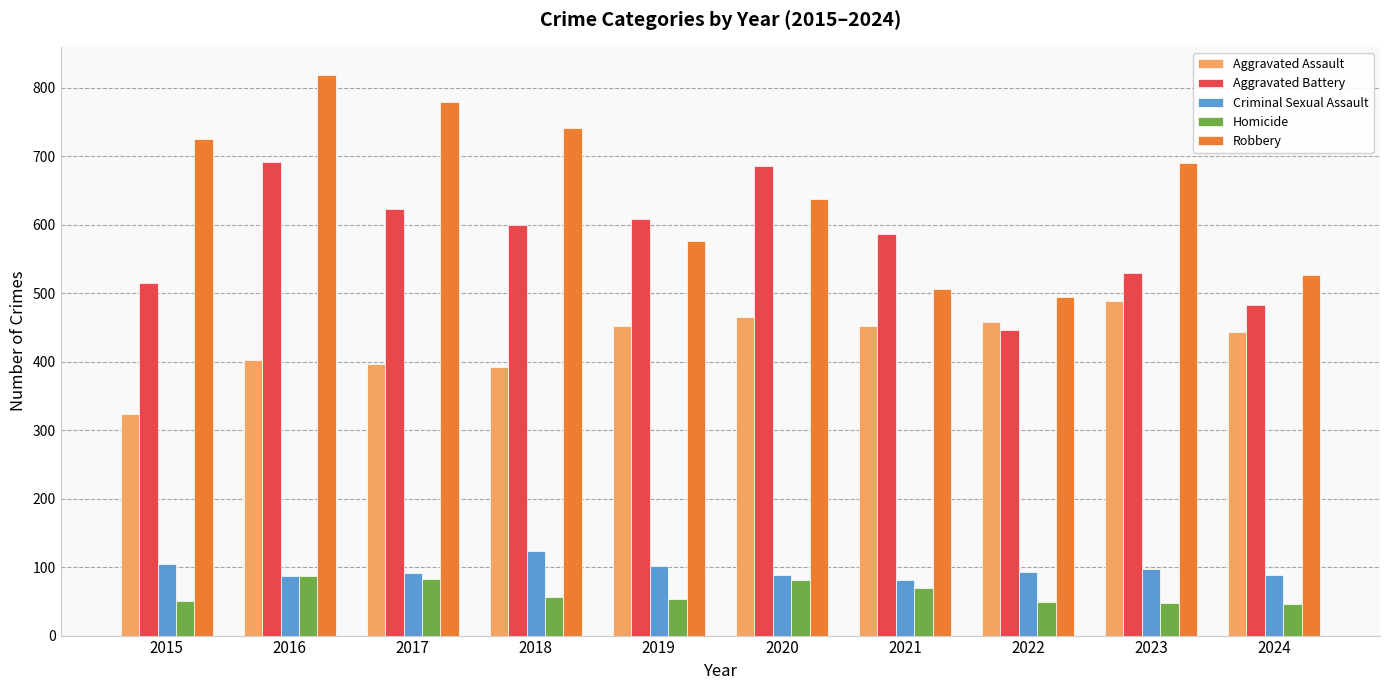

List the labels in order of Robbery value, smallest first.

2022, 2021, 2024, 2019, 2020, 2023, 2015, 2018, 2017, 2016